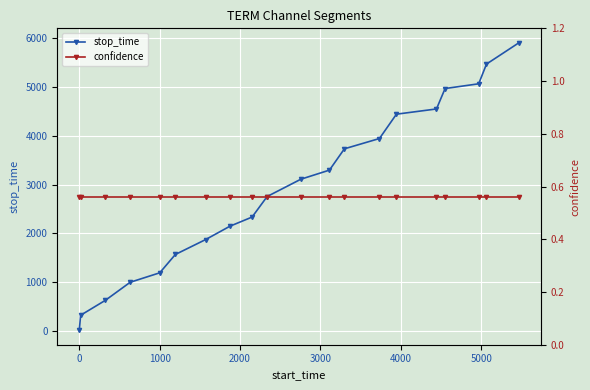

What is the maximum value for stop_time?

5905